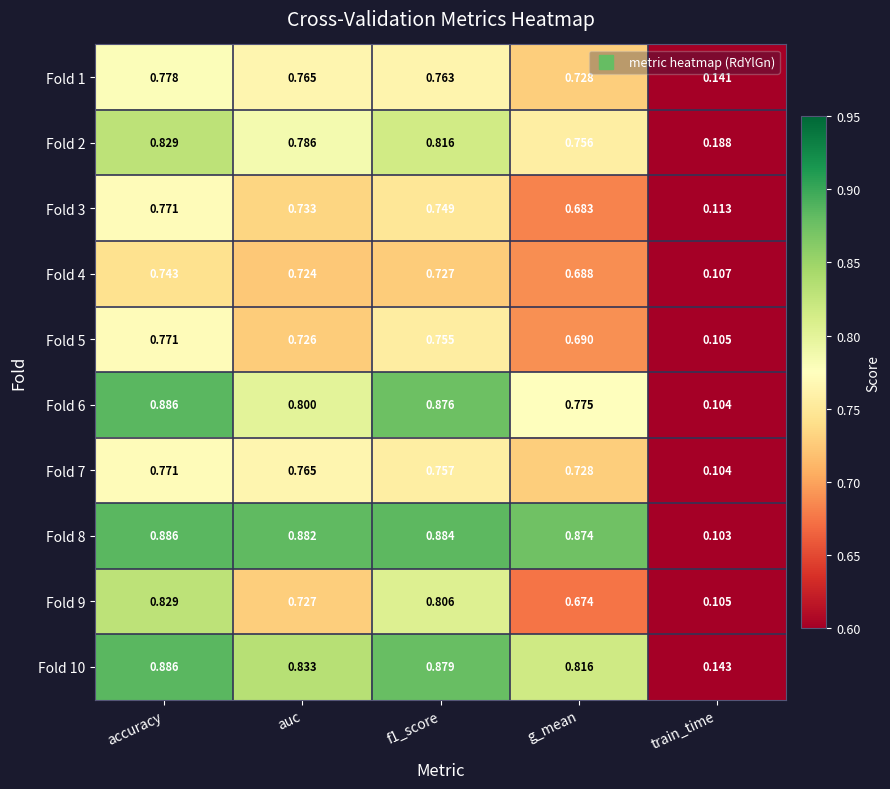

At which category is the sum across all series the highest?

accuracy